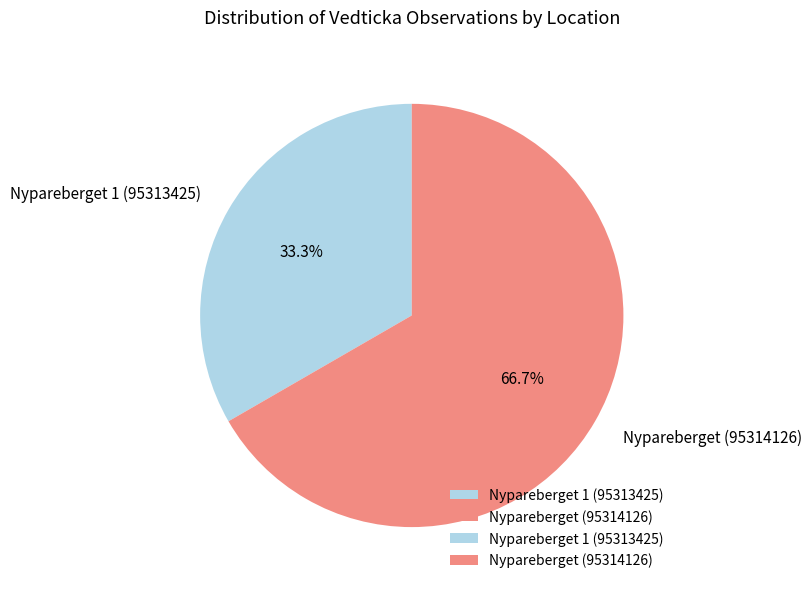

Count the number of slices in the pie.

2